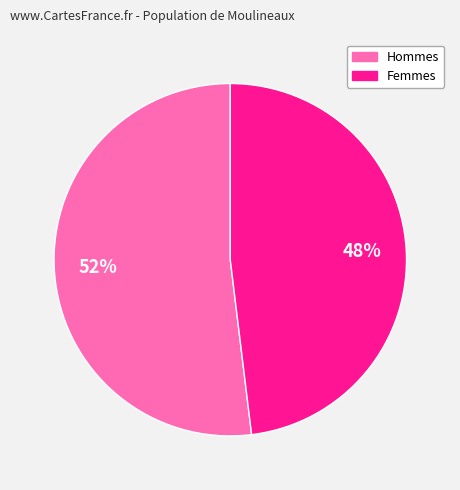

Approximately how many times larger is the value at Femmes compared to Hommes?

0.9